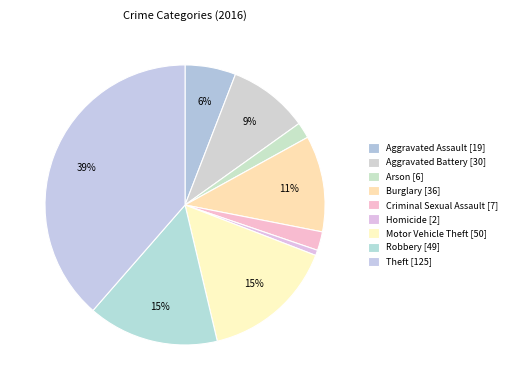

Which has a higher value, Aggravated Assault or Motor Vehicle Theft?

Motor Vehicle Theft